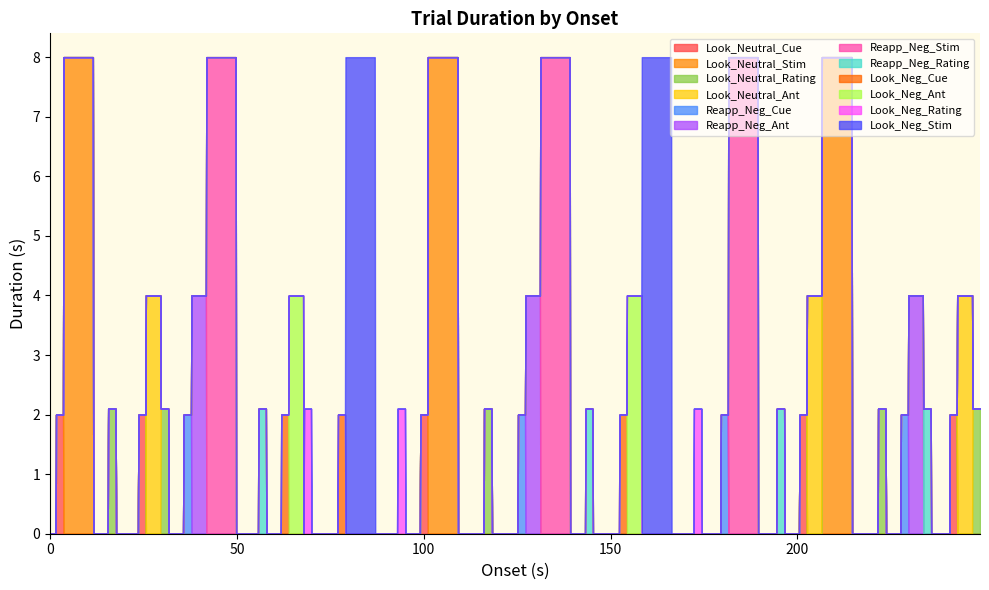

What is the difference between the Look_Neg_Stim values at 3 and 1?

4.0